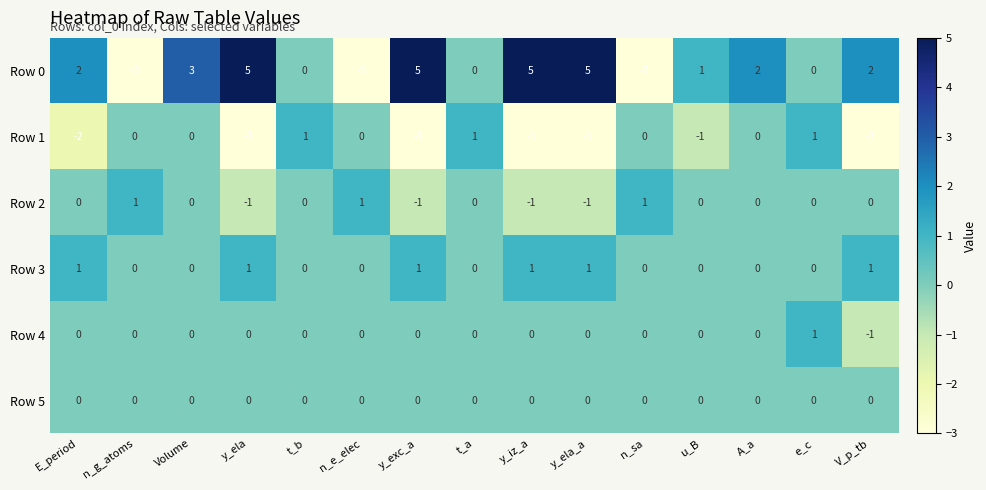

What is the difference between the Row 0 values at Volume and n_g_atoms?

6